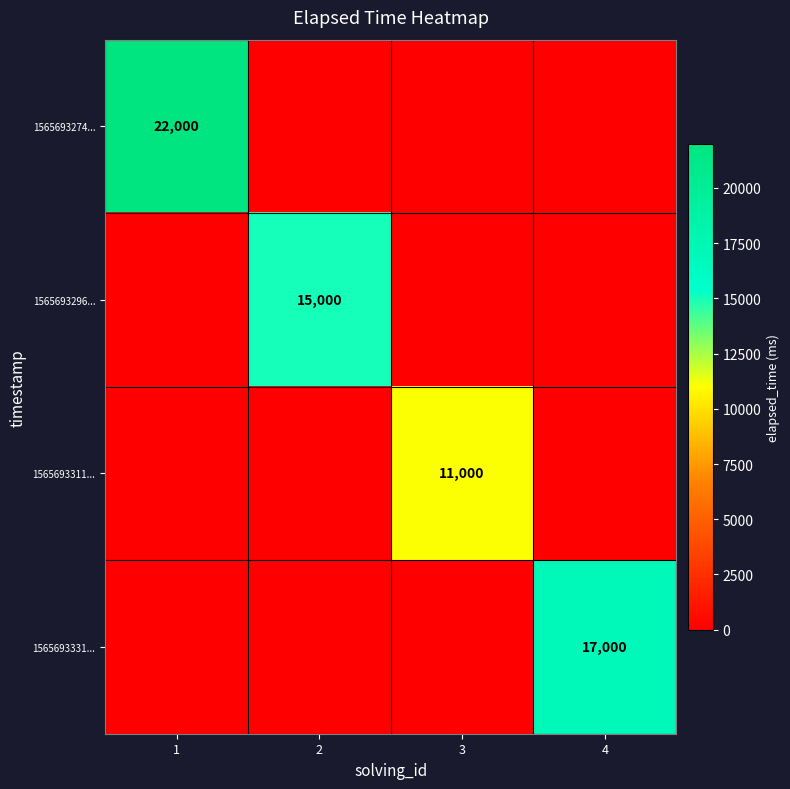

Is it true that 1565693331... equals 27662 at 4?

False